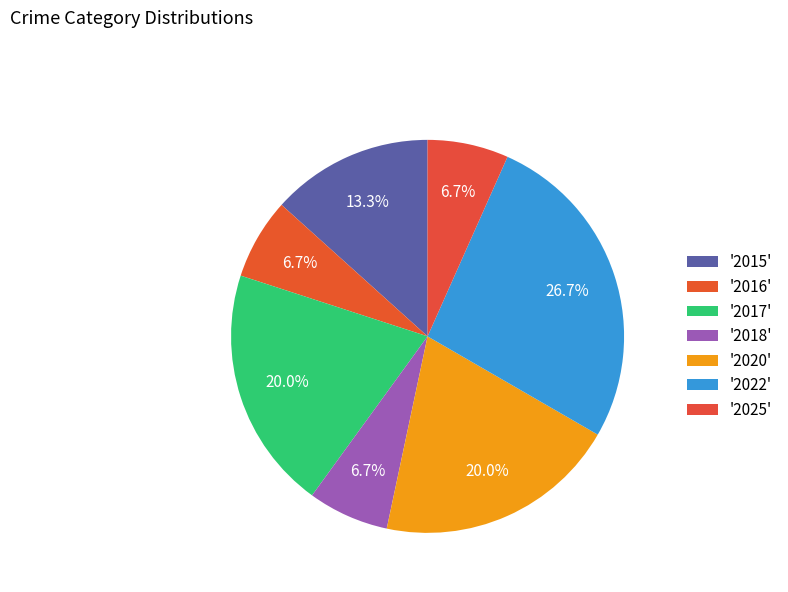

Count the number of slices in the pie.

7